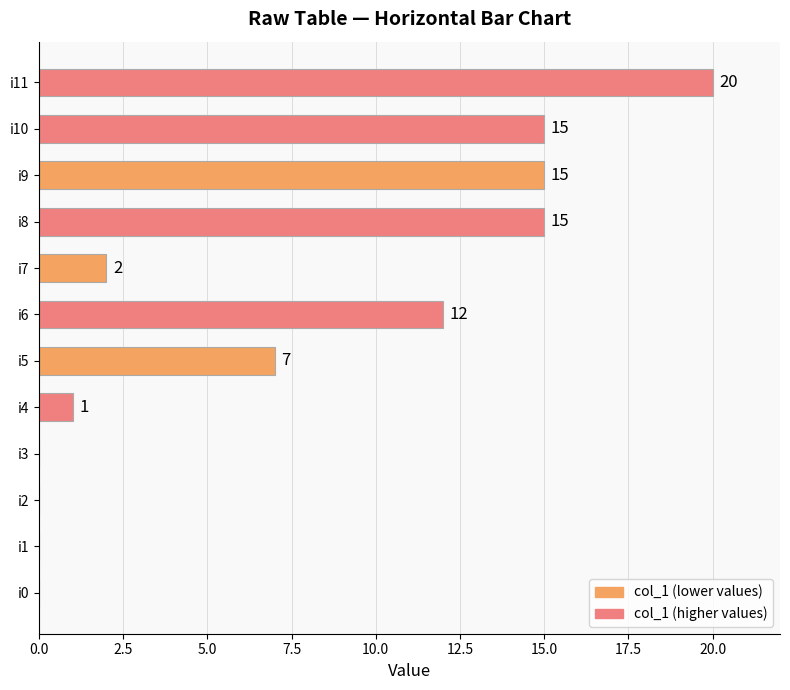

What is the sum of the values at i11 and i9?

35